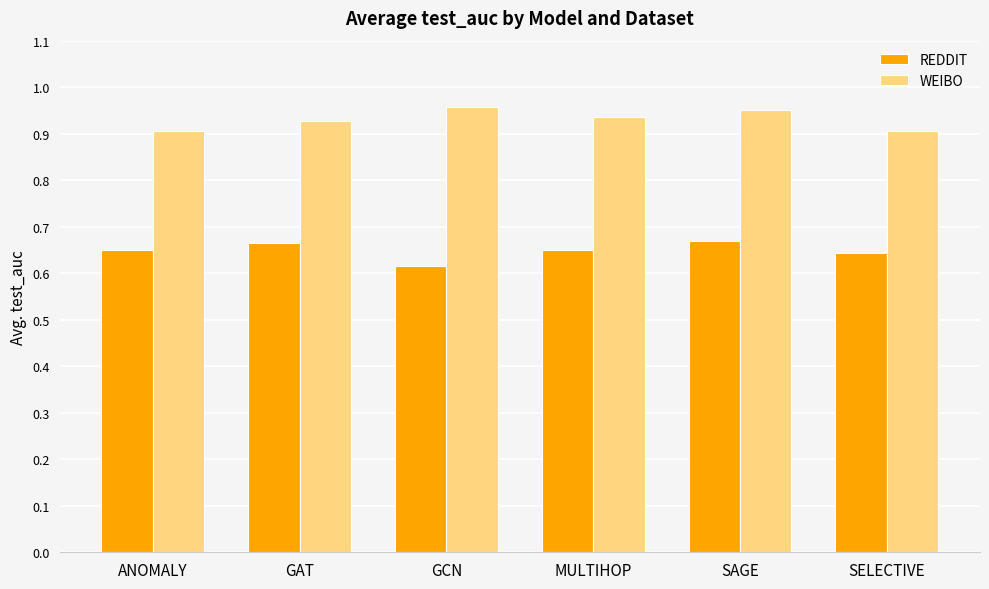

Are the bars horizontal?

No